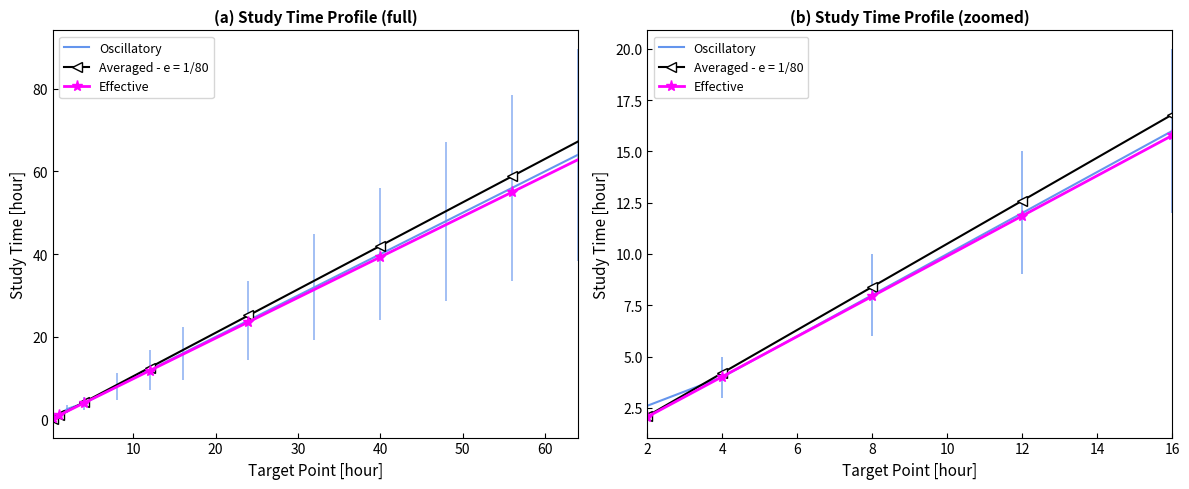

At how many categories does at least one series exceed 11?

2